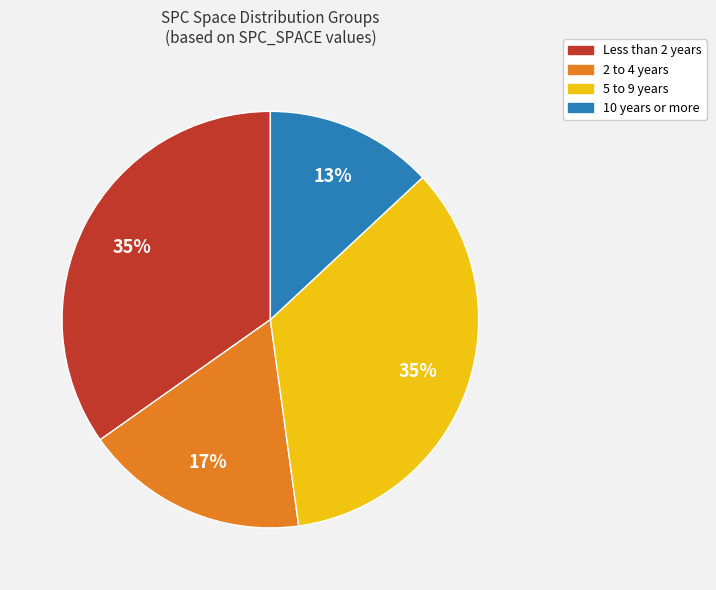

Which category has the smallest portion of the pie?

10 years or more